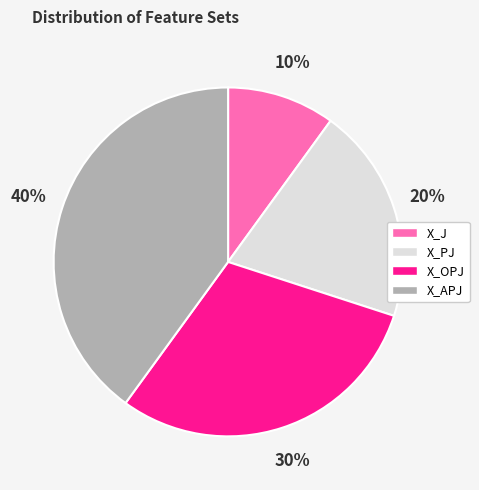

Count the number of slices in the pie.

4